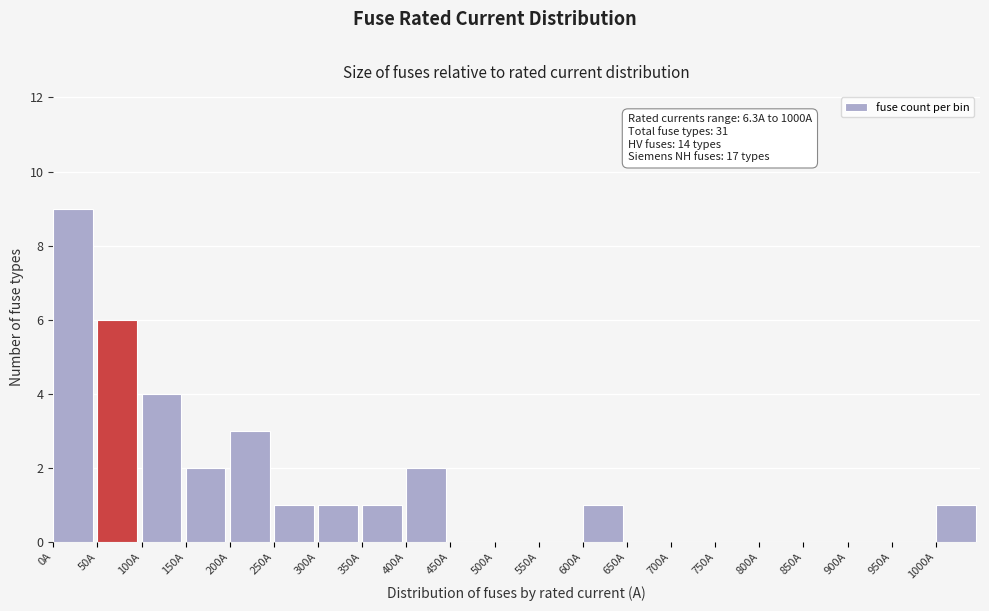

Over which range of the x-axis is the bar tallest?

0 to 50